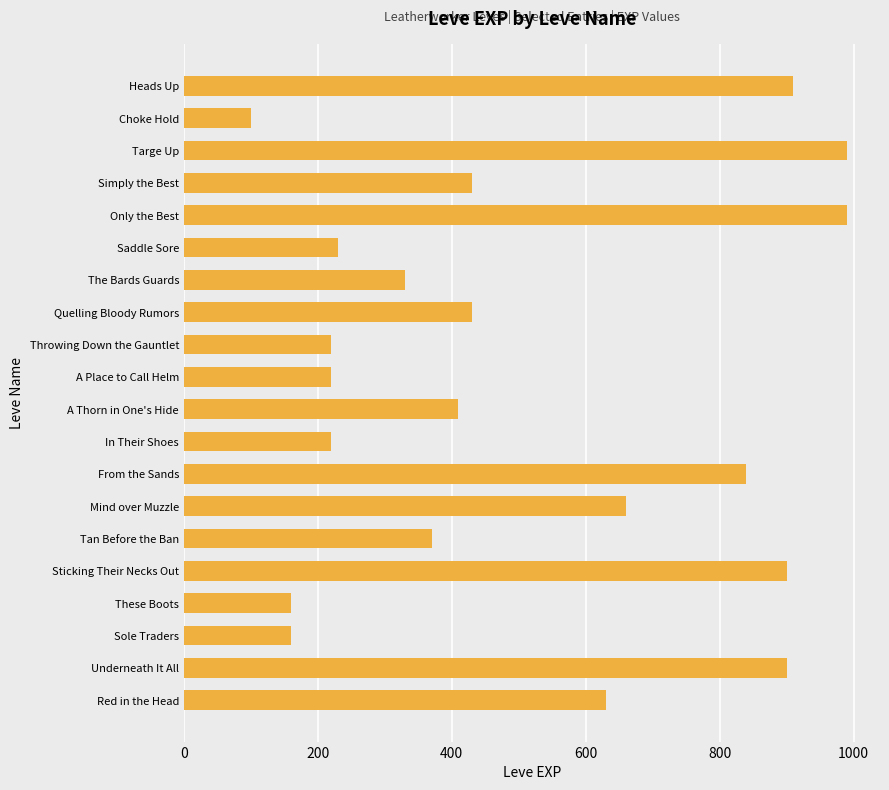

Reading bottom to top, extract all data points from this chart.

Red in the Head=630	Underneath It All=900	Sole Traders=160	These Boots=160	Sticking Their Necks Out=900	Tan Before the Ban=370	Mind over Muzzle=660	From the Sands=840	In Their Shoes=220	A Thorn in One's Hide=410	A Place to Call Helm=220	Throwing Down the Gauntlet=220	Quelling Bloody Rumors=430	The Bards Guards=330	Saddle Sore=230	Only the Best=990	Simply the Best=430	Targe Up=990	Choke Hold=100	Heads Up=910